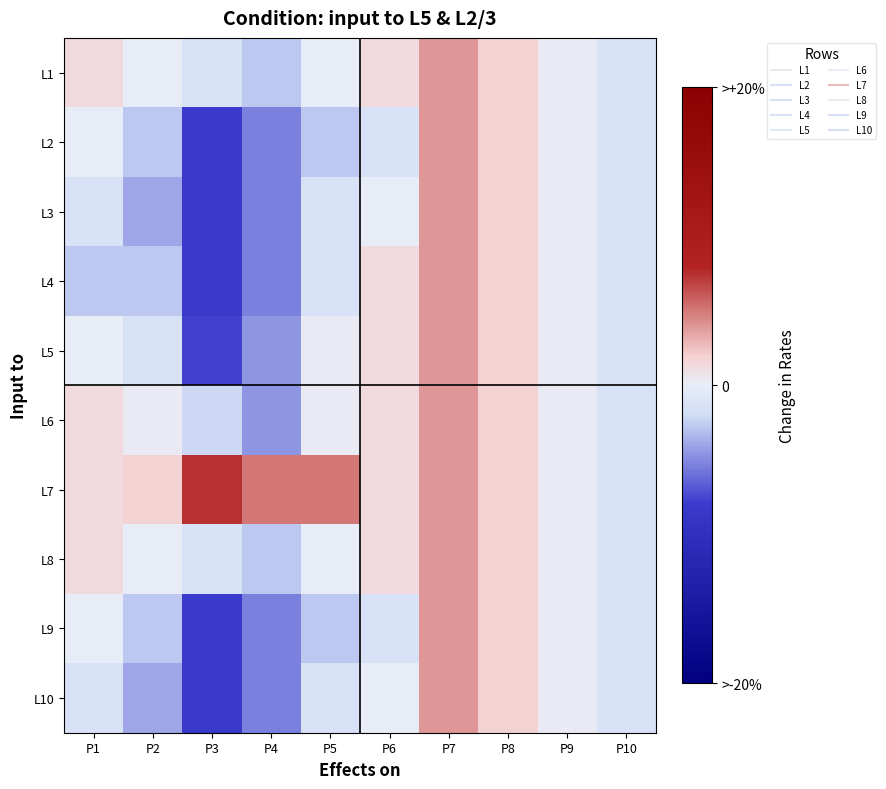

Reading right to left, transcribe all the data shown in this chart.

L1: P10=-1.0	P9=0.2	P8=1.4	P7=3.0	P6=1.0	P5=0.0	P4=-2.0	P3=-1.0	P2=0.0	P1=1.0
L2: P10=-1.0	P9=0.2	P8=1.4	P7=3.0	P6=-1.0	P5=-2.0	P4=-4.0	P3=-6.0	P2=-2.0	P1=0.0
L3: P10=-1.0	P9=0.2	P8=1.4	P7=3.0	P6=0.0	P5=-1.0	P4=-4.0	P3=-6.0	P2=-3.0	P1=-1.0
L4: P10=-1.0	P9=0.2	P8=1.4	P7=3.0	P6=1.0	P5=-1.0	P4=-4.0	P3=-6.0	P2=-2.0	P1=-2.0
L5: P10=-1.0	P9=0.2	P8=1.4	P7=3.0	P6=1.0	P5=0.2	P4=-3.4	P3=-5.8	P2=-1.0	P1=0.0
L6: P10=-1.0	P9=0.2	P8=1.4	P7=3.0	P6=1.0	P5=0.2	P4=-3.4	P3=-1.6	P2=0.2	P1=1.0
L7: P10=-1.0	P9=0.2	P8=1.4	P7=3.0	P6=1.0	P5=3.8	P4=3.8	P3=5.6	P2=1.4	P1=1.0
L8: P10=-1.0	P9=0.2	P8=1.4	P7=3.0	P6=1.0	P5=0.0	P4=-2.0	P3=-1.0	P2=0.0	P1=1.0
L9: P10=-1.0	P9=0.2	P8=1.4	P7=3.0	P6=-1.0	P5=-2.0	P4=-4.0	P3=-6.0	P2=-2.0	P1=0.0
L10: P10=-1.0	P9=0.2	P8=1.4	P7=3.0	P6=0.0	P5=-1.0	P4=-4.0	P3=-6.0	P2=-3.0	P1=-1.0